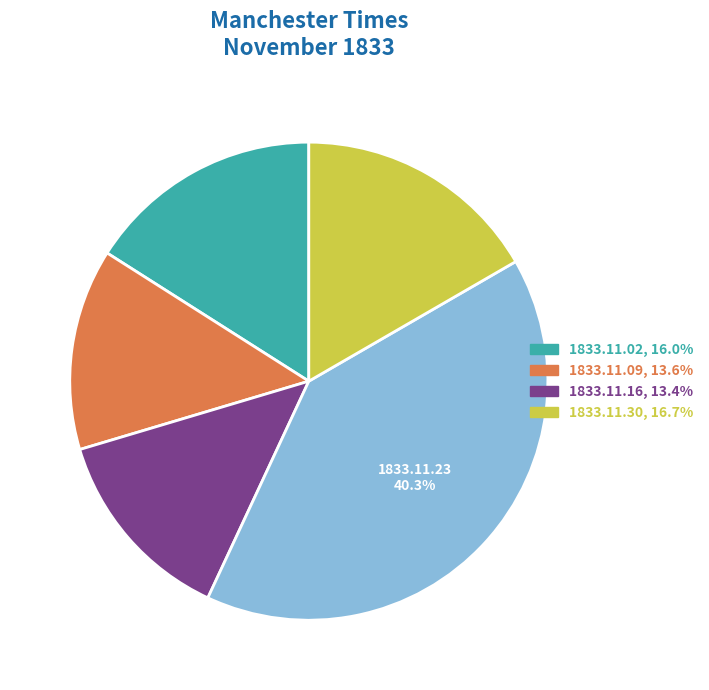

Is there a majority slice in this chart?

No